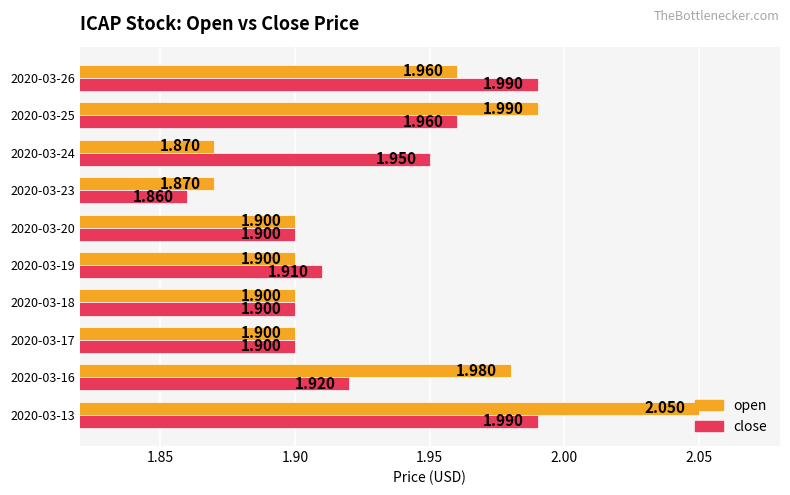

Which series has the widest spread of values?

open